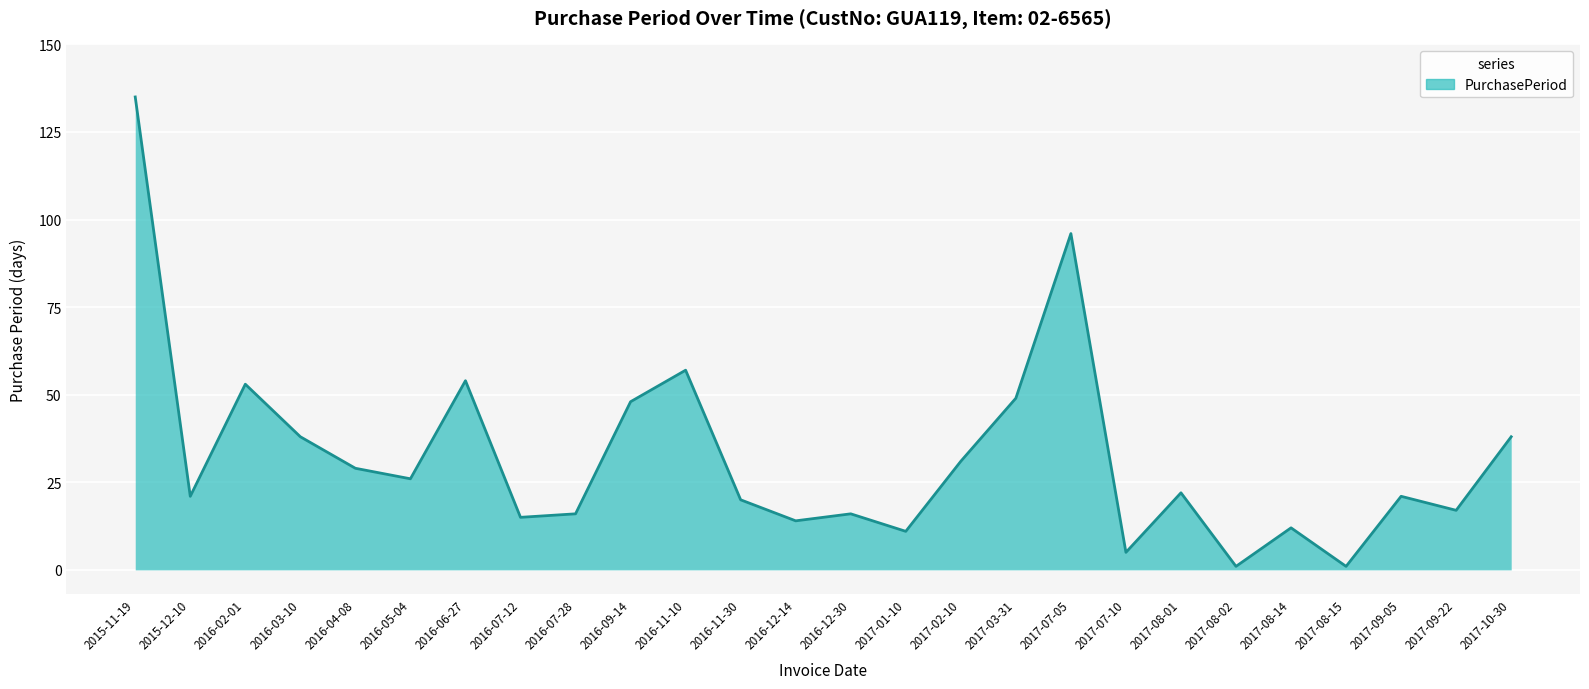

What is the maximum value shown in the chart?

135